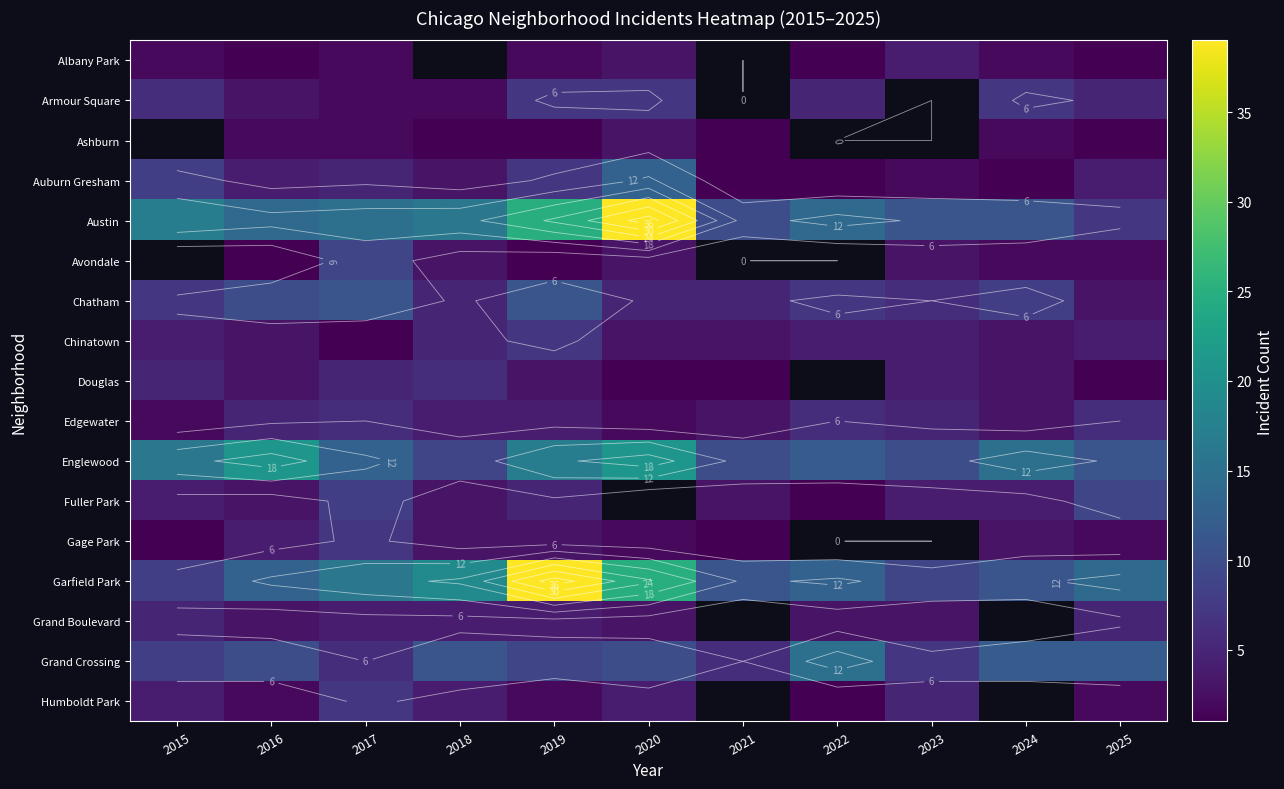

Which series changed the most between 2018 and 2025?

Austin